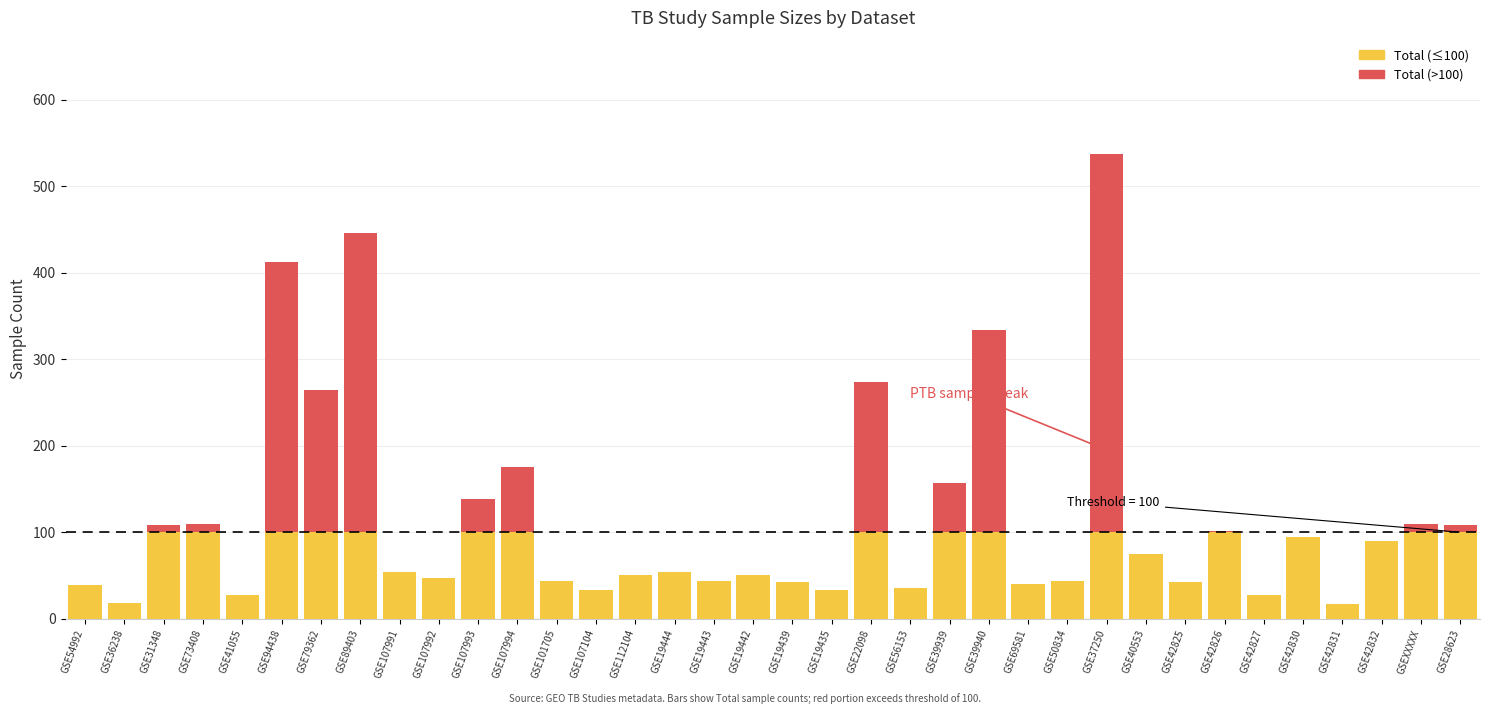

Which series has the largest range (max minus min)?

total